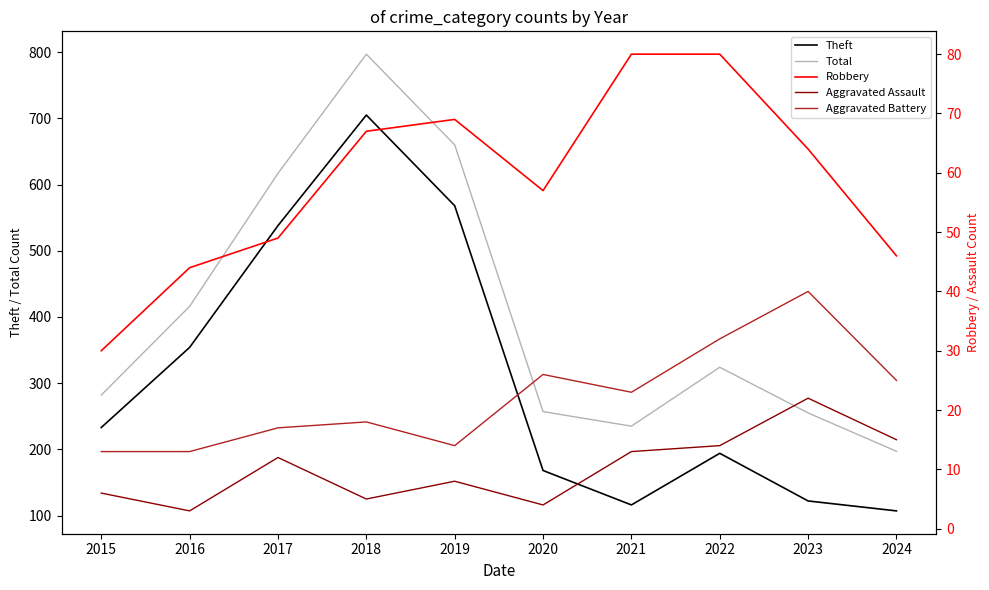

Is this an area chart (filled region under the line)?

No